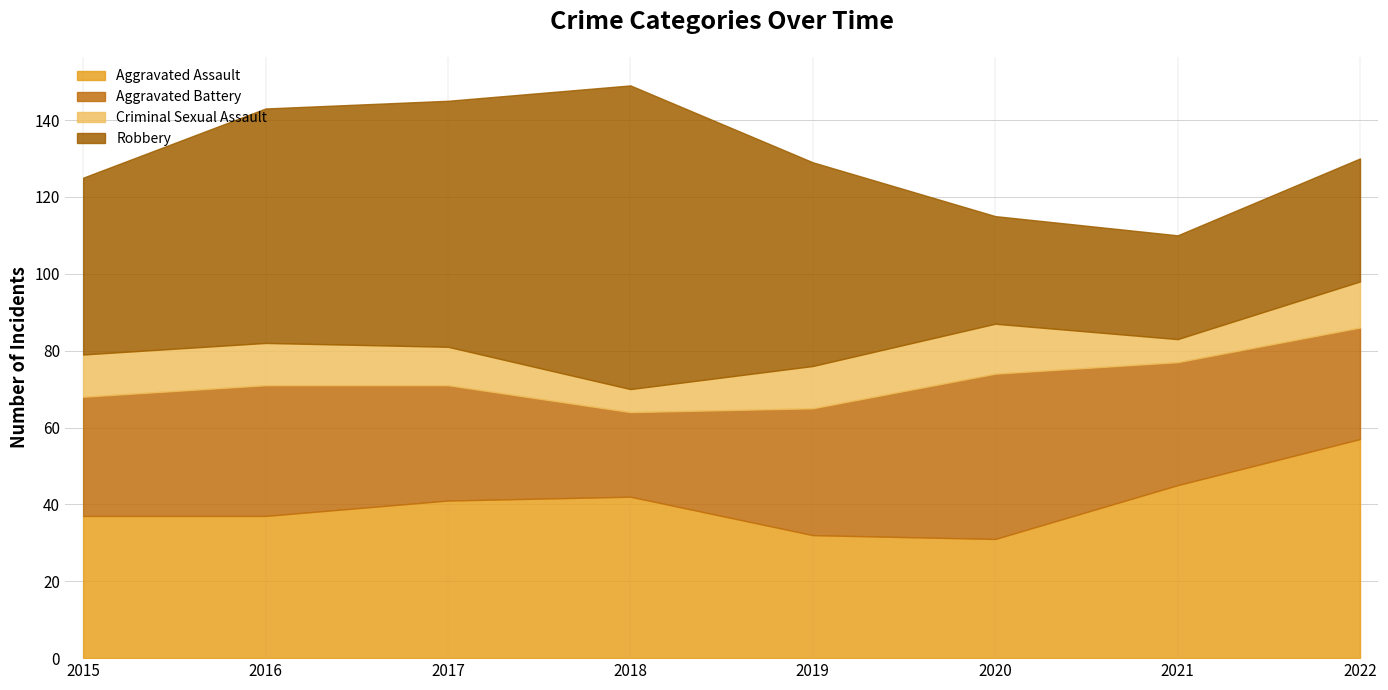

List the series in order of their peak value, lowest first.

Criminal Sexual Assault, Aggravated Battery, Aggravated Assault, Robbery